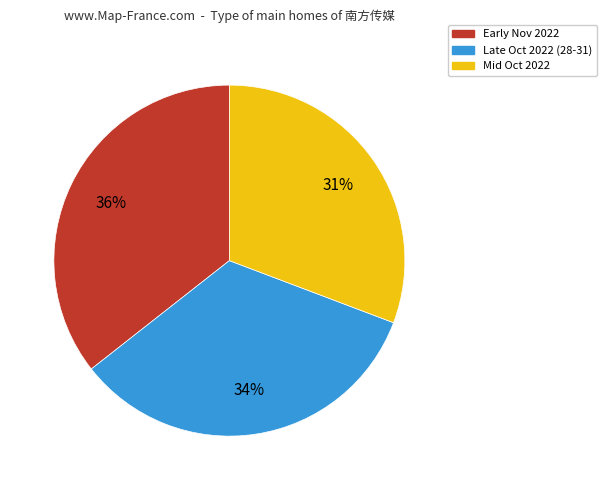

To the nearest percent, what is the difference between the largest and smallest slice percentages?

5%